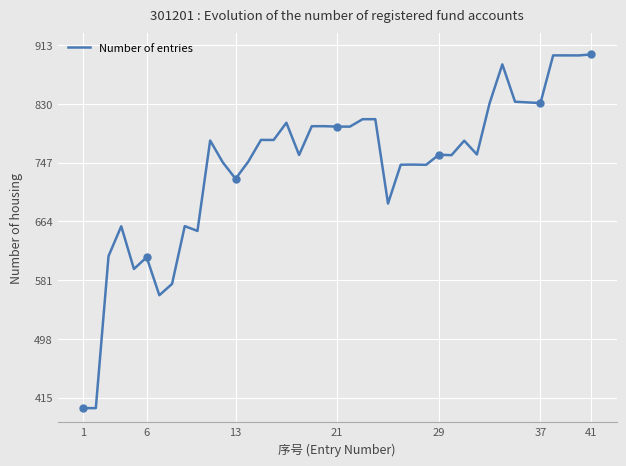

What is the maximum value for Number of entries?

900.0